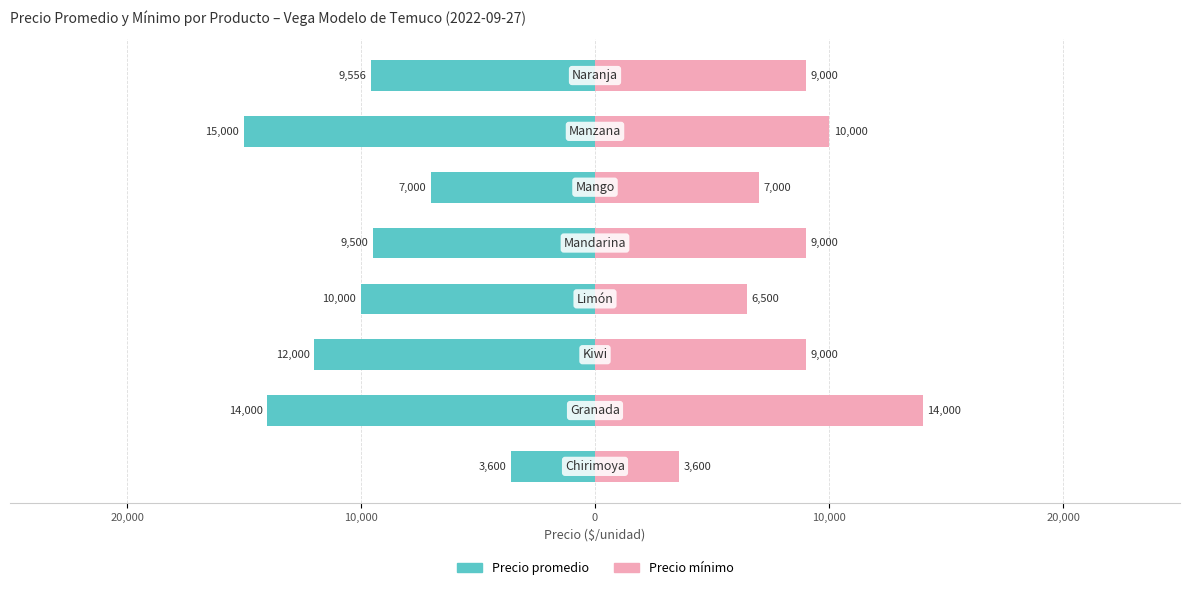

Count the number of categories in the chart.

8